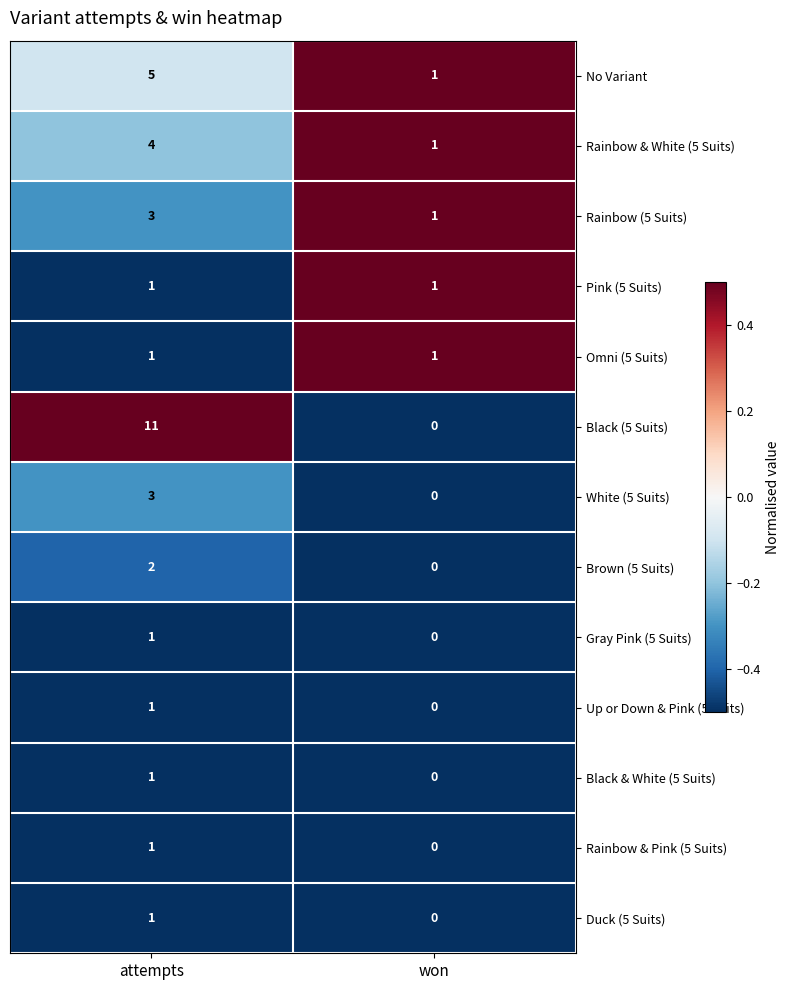

Which series has the largest total across all categories?

Black (5 Suits)